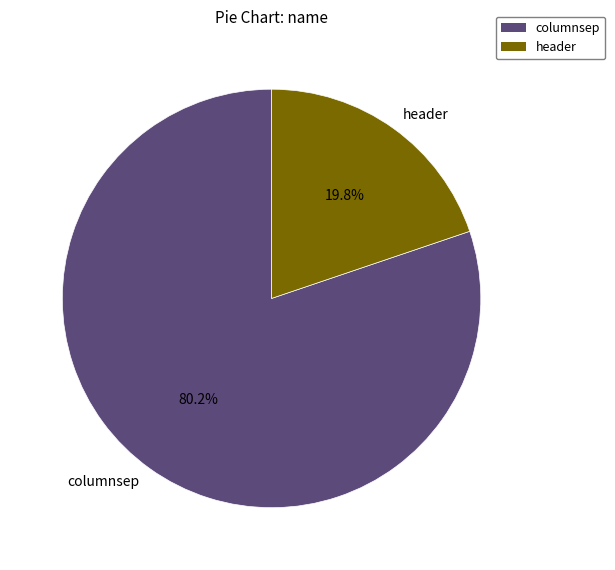

True or false: columnsep accounts for 80% of the total.

True